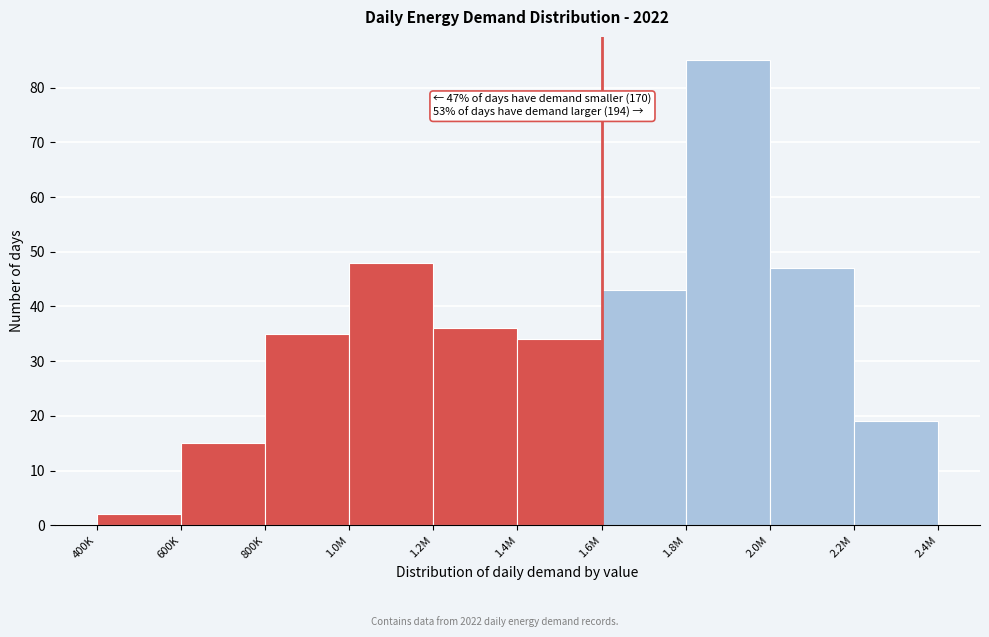

Reading left to right, what are all the values shown in this chart?

2	15	35	48	36	34	43	85	47	19